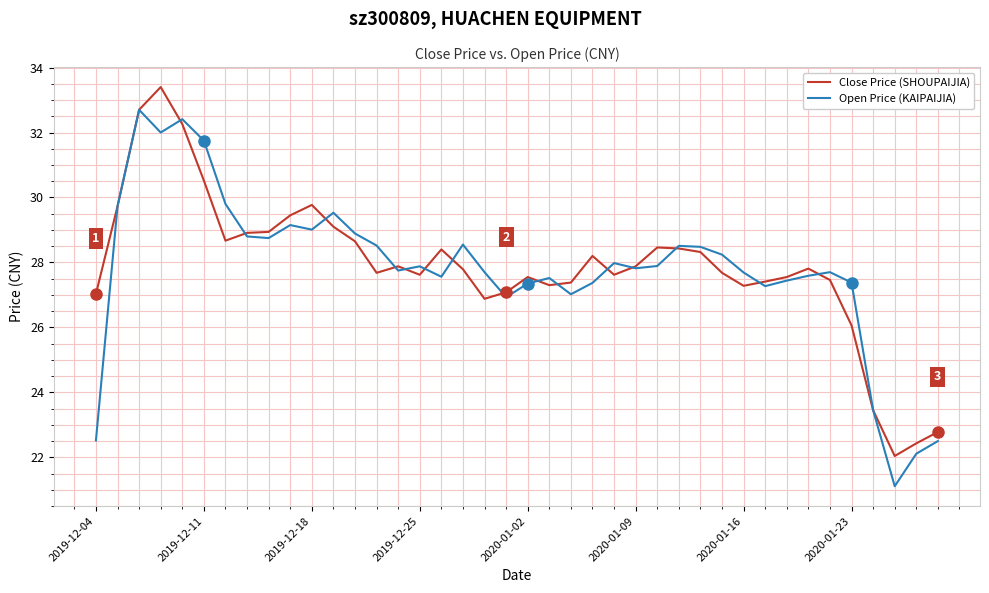

Rank the series by their maximum value, from lowest to highest.

Open Price (KAIPAIJIA), Close Price (SHOUPAIJIA)